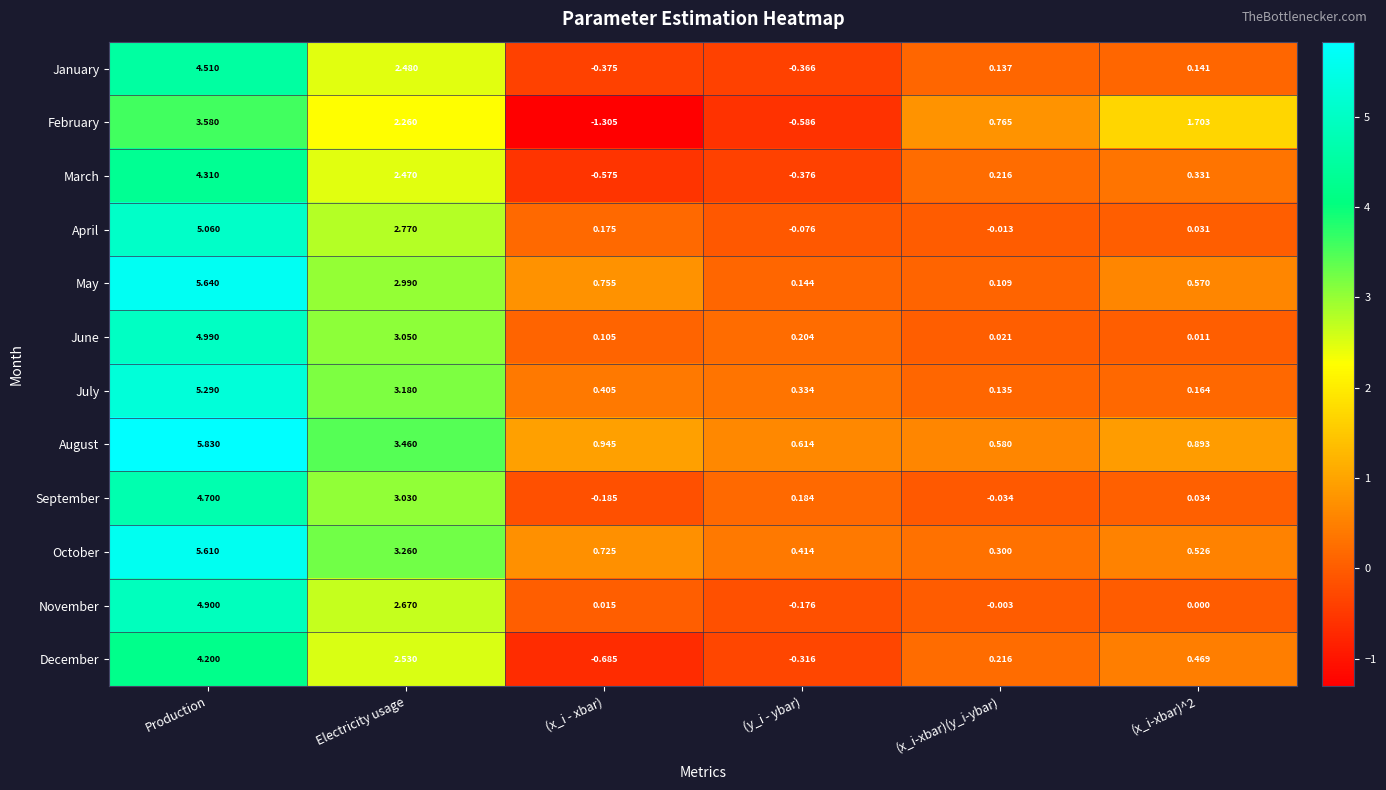

At (x_i - xbar), list the series in order from largest to smallest.

August, May, October, July, April, June, November, September, January, March, December, February